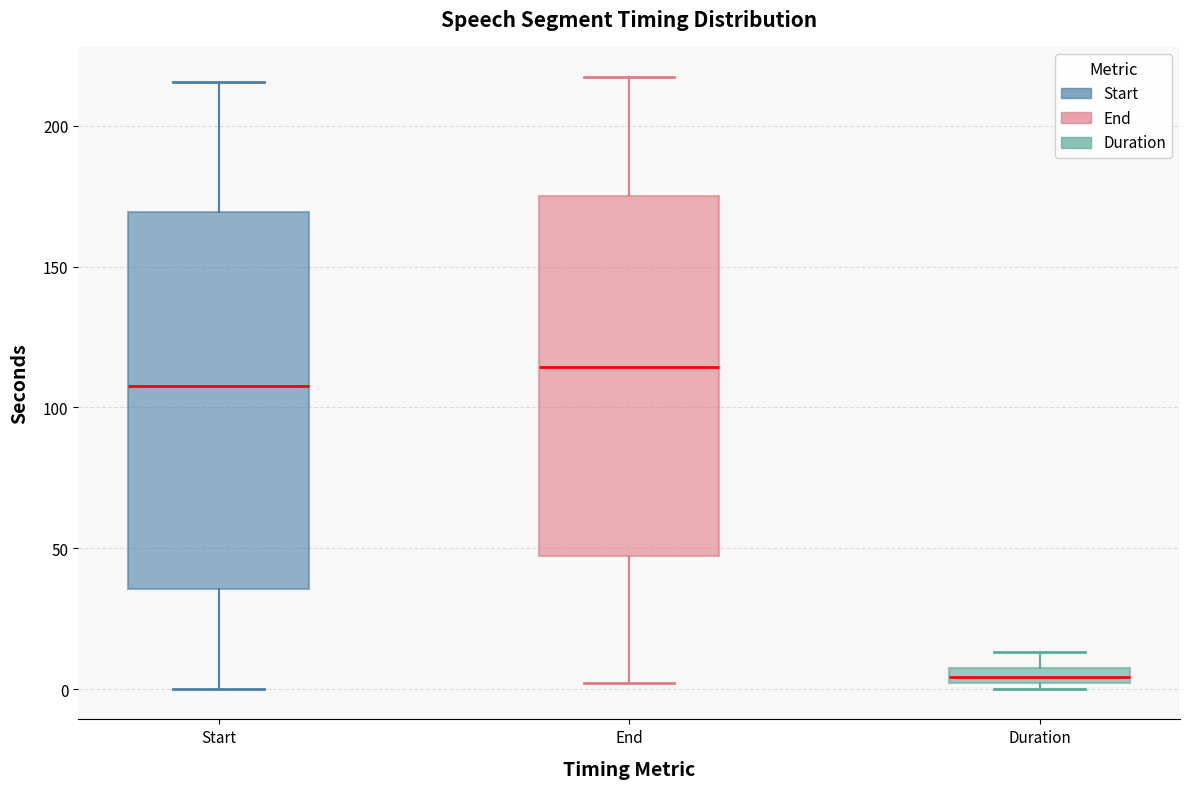

Which box is the tallest, from its lower edge to its upper edge?

Start